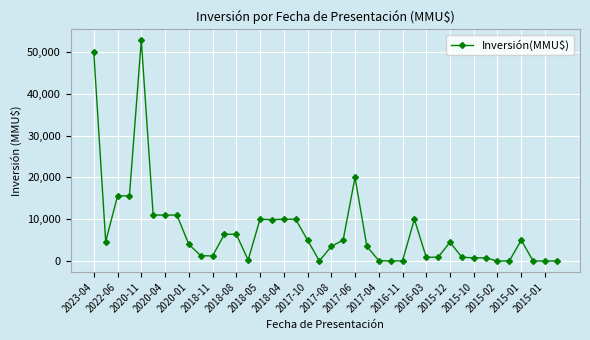

How many values are below 4500?

20